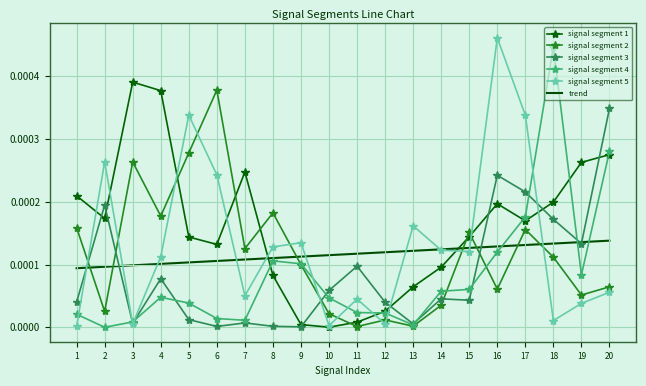

Rank the series at 5 from lowest to highest value.

signal segment 3, signal segment 4, trend, signal segment 1, signal segment 2, signal segment 5